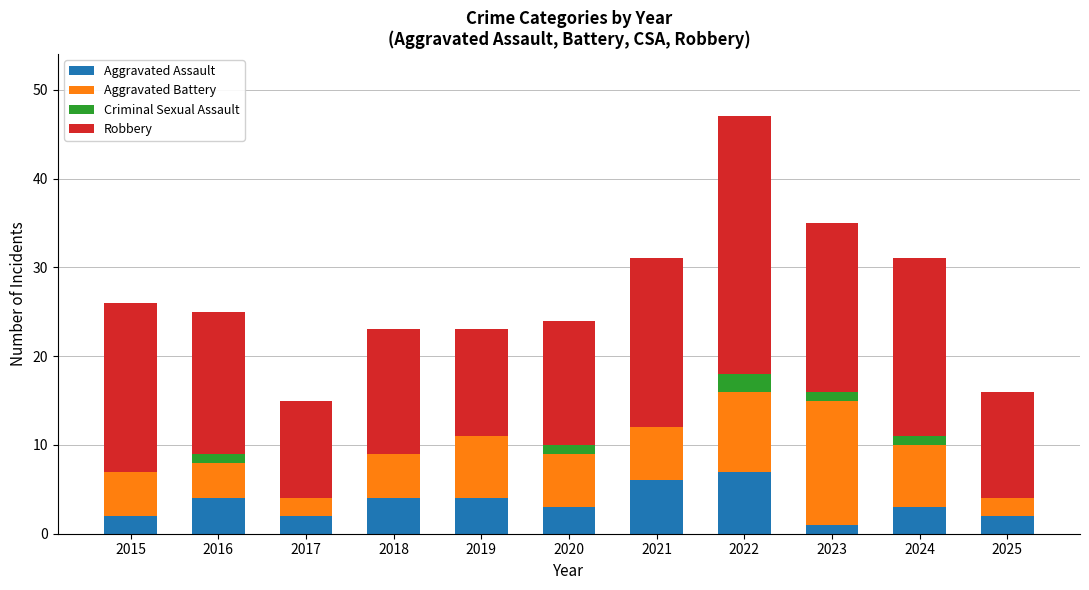

How many data points does each series have?

11